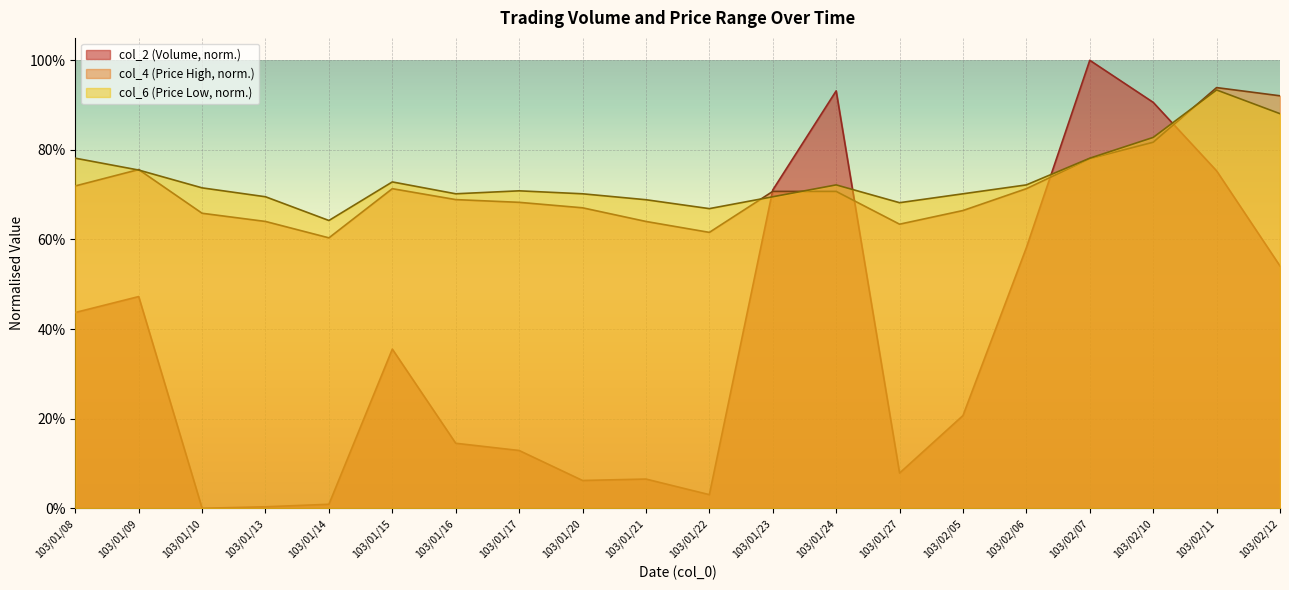

What is the maximum value shown in the chart?

1.0